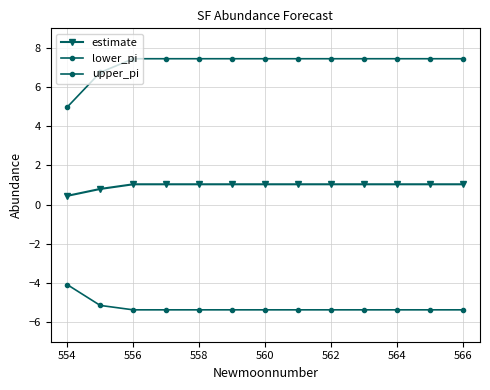

Which label corresponds to the largest value in the chart?

556